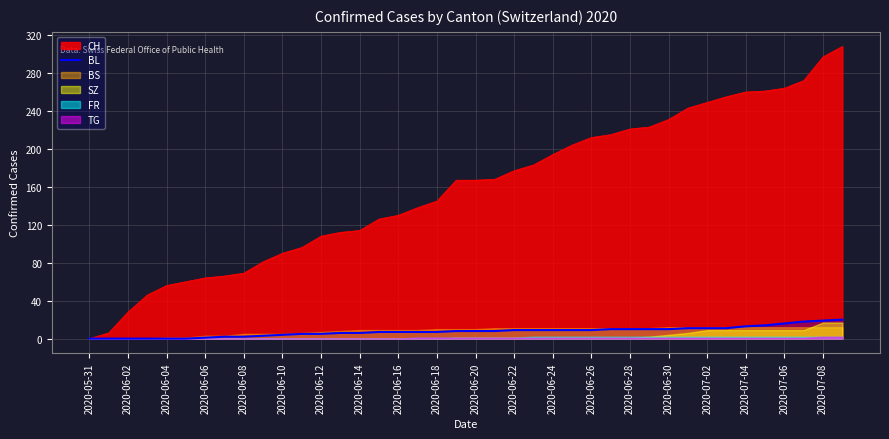

How many categories are shown in the chart?

40